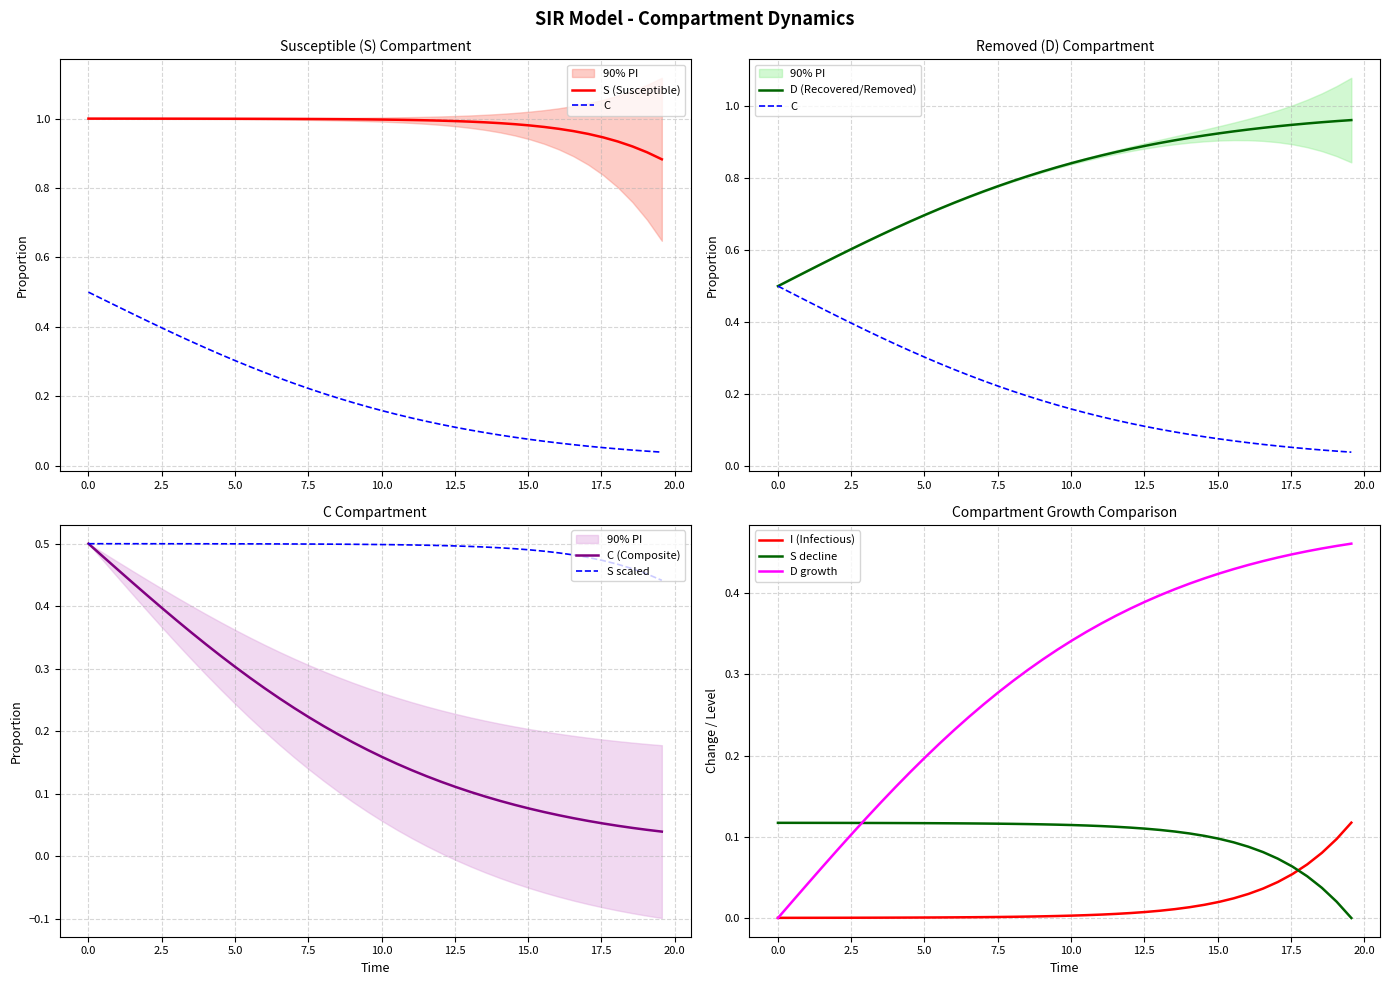

What is the sum of all C values?

31.9